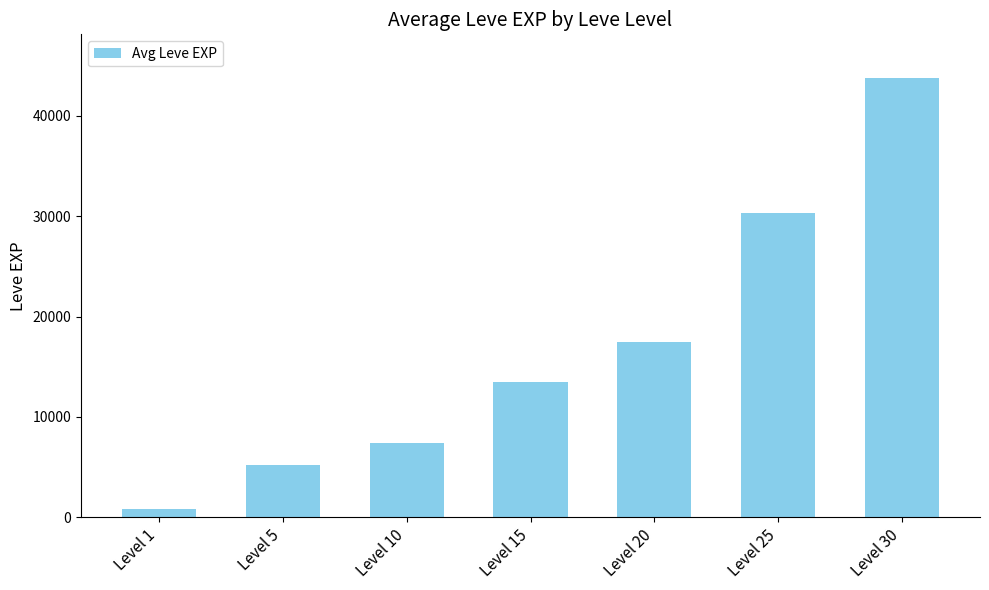

The chart shows a value of 853.3 at Level 1. True or false?

True